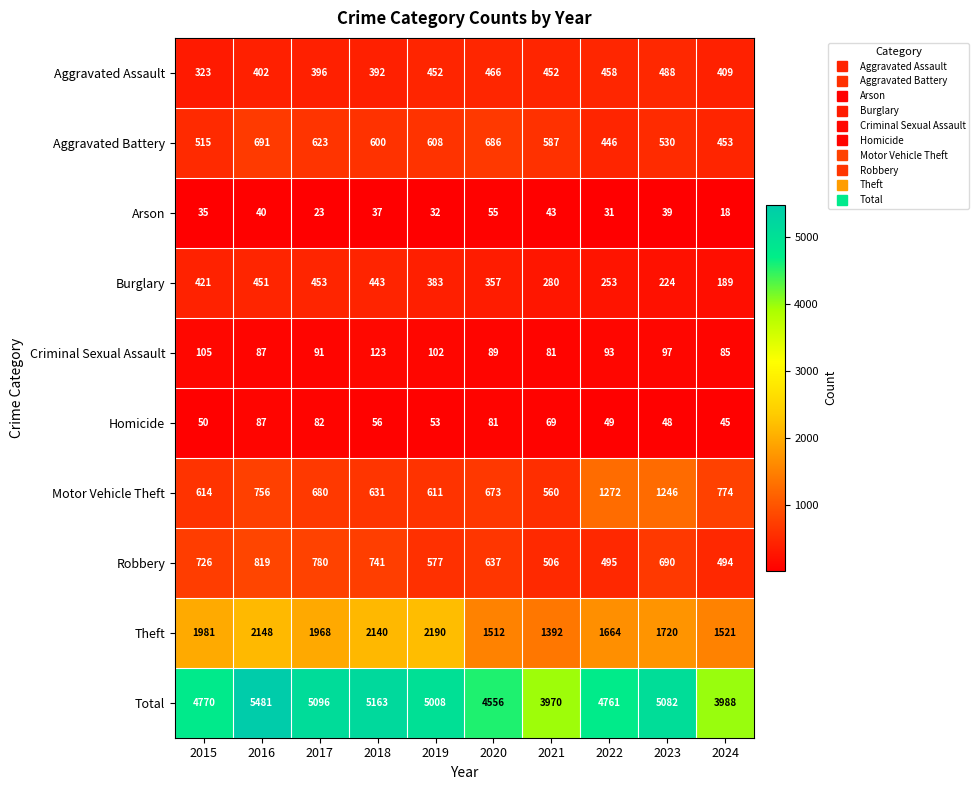

Is the value of Total at 2019 greater than the value of Arson at 2017?

Yes